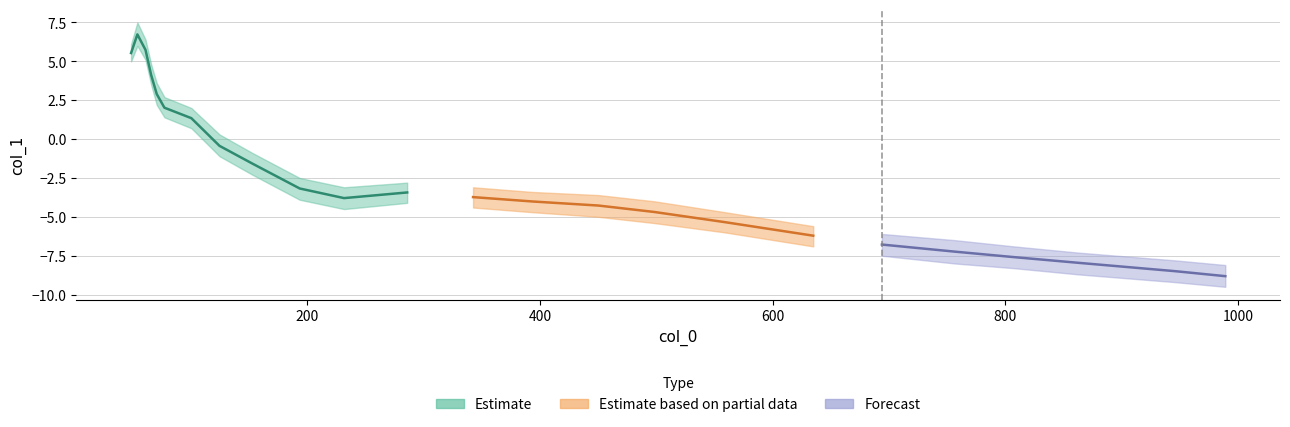

What is the label of the 9th point from the right?

498.31